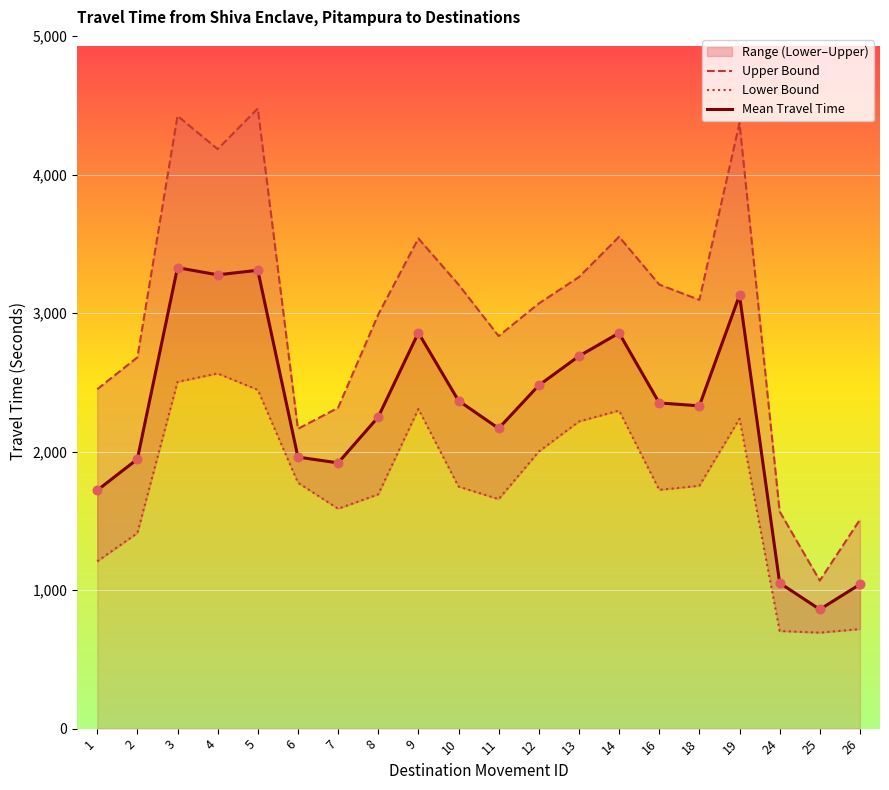

At how many categories does at least one series exceed 1930?

17